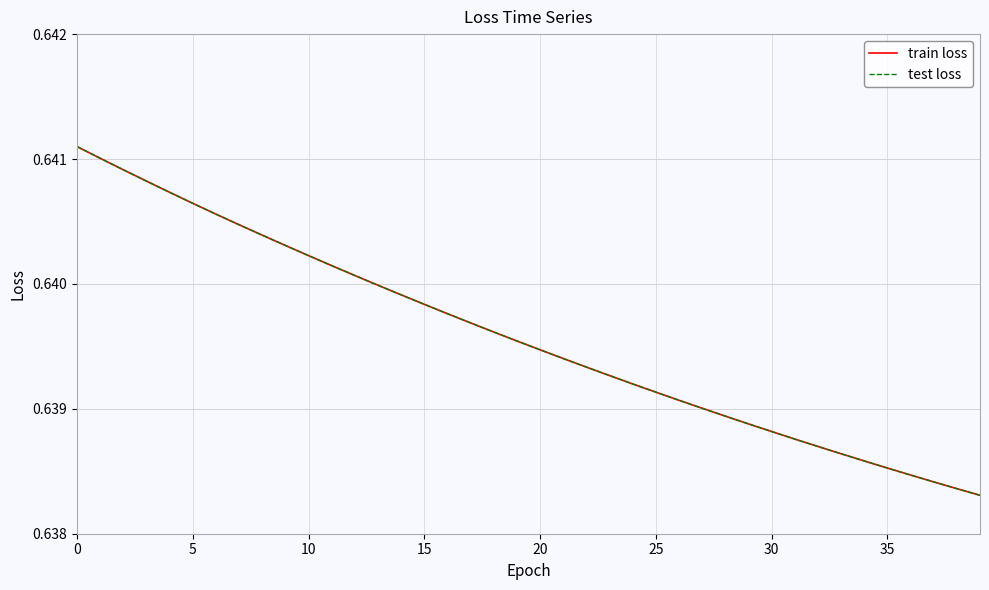

The value of test loss at 12 is 0.2. True or false?

False